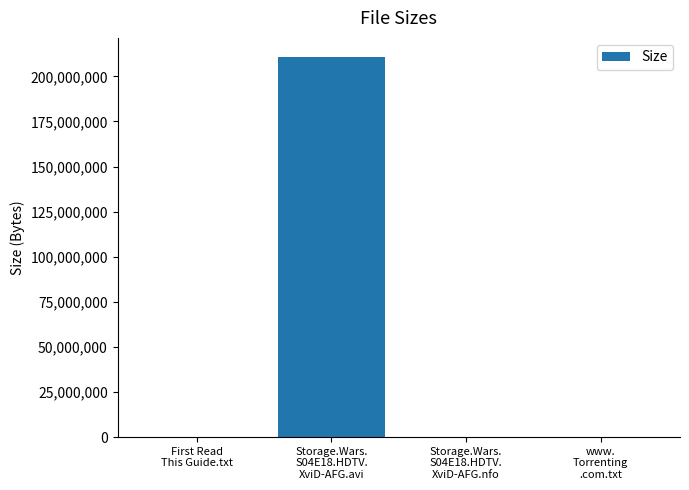

How many categories are shown in the chart?

4